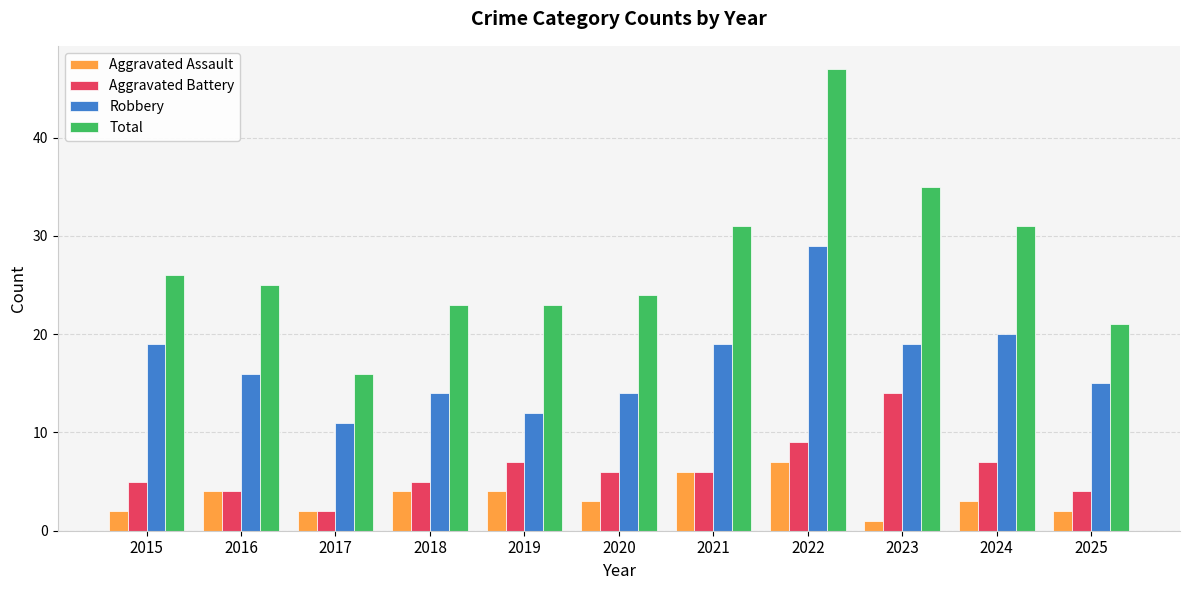

At 2024, list the series in order from smallest to largest.

Aggravated Assault, Aggravated Battery, Robbery, Total